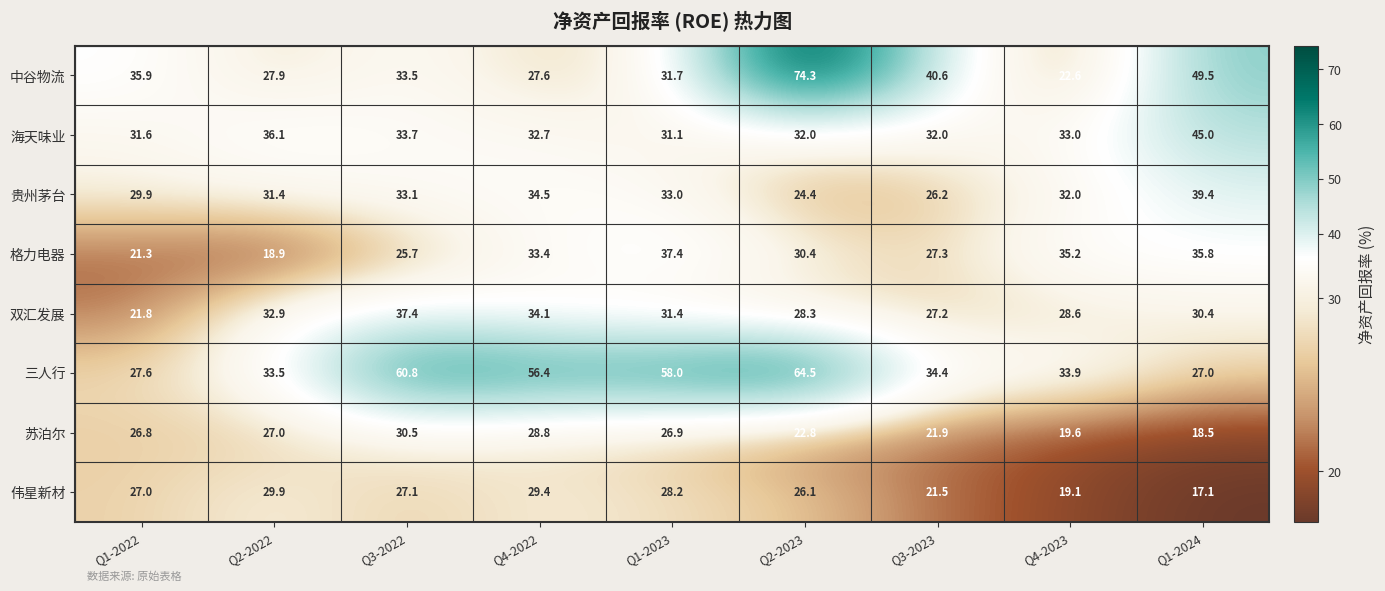

What is the total value across all series at Q1-2022?

221.9